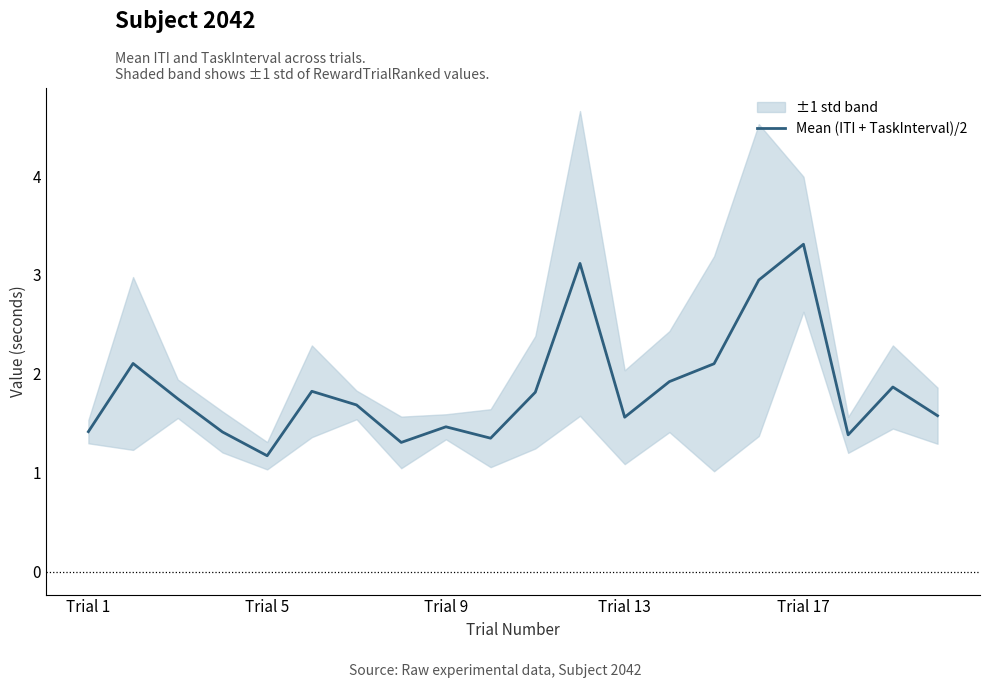

How many points are higher than both their immediate neighbors (excluding endpoints)?

6